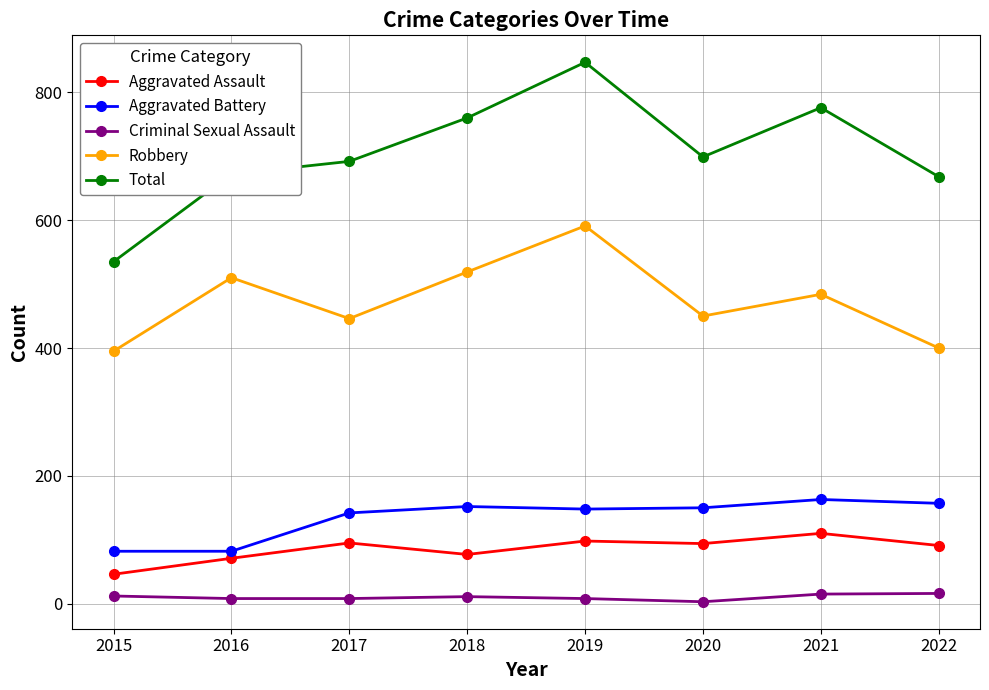

What is the sum of all Criminal Sexual Assault values?

81